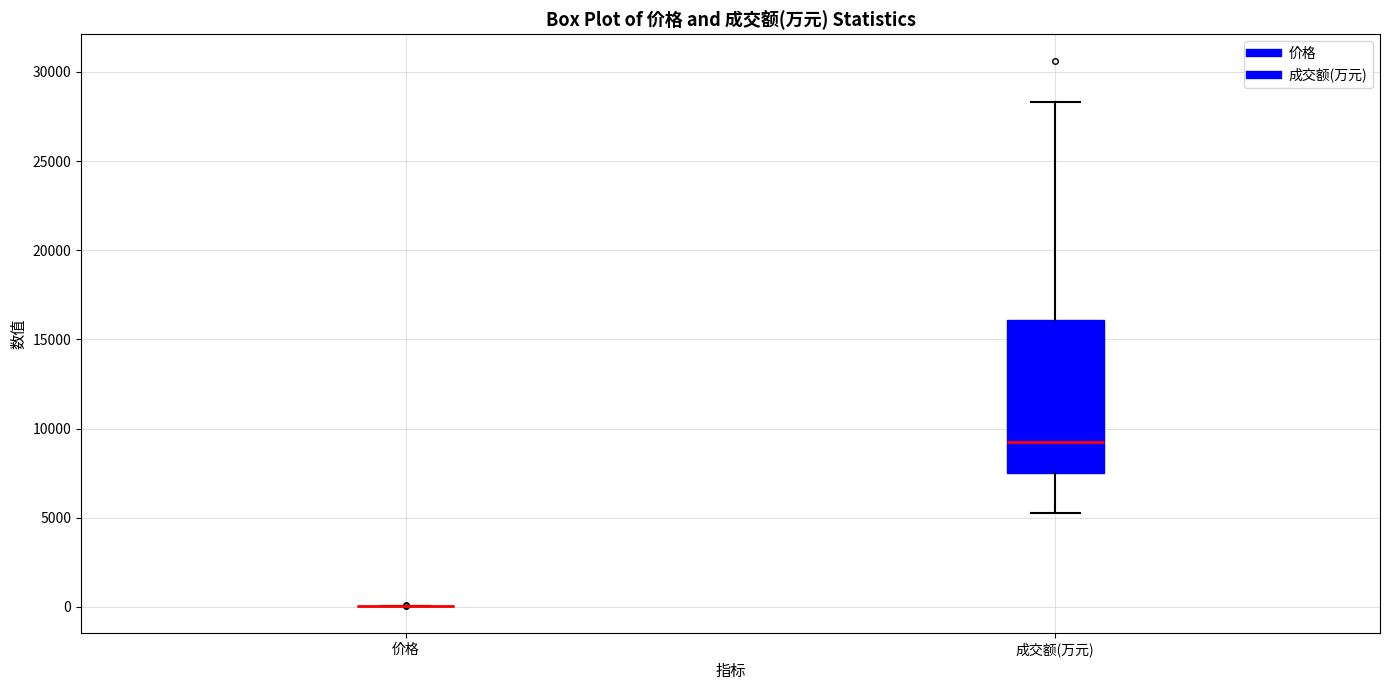

Reading left to right, read every box against the y-axis: the position of its median line, the range the box covers, and the ends of its whiskers. The values are not printed on the chart, so give them approximately, as read against the axis.

价格: box collapsed to a line at 0, whiskers 0 to 0
成交额(万元): median 9000, box 7500 to 16000, whiskers 5500 to 28500